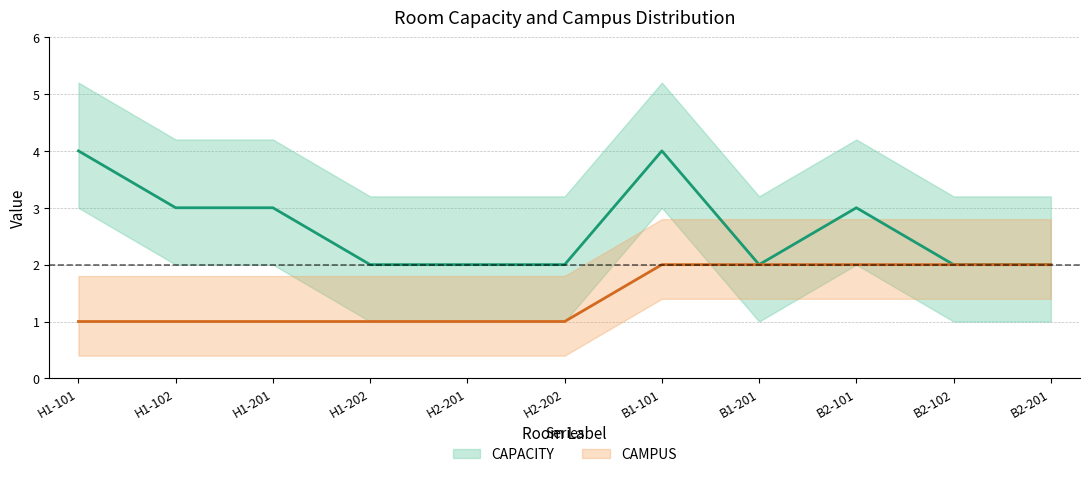

The value of CAMPUS at H2-202 is 1. True or false?

True